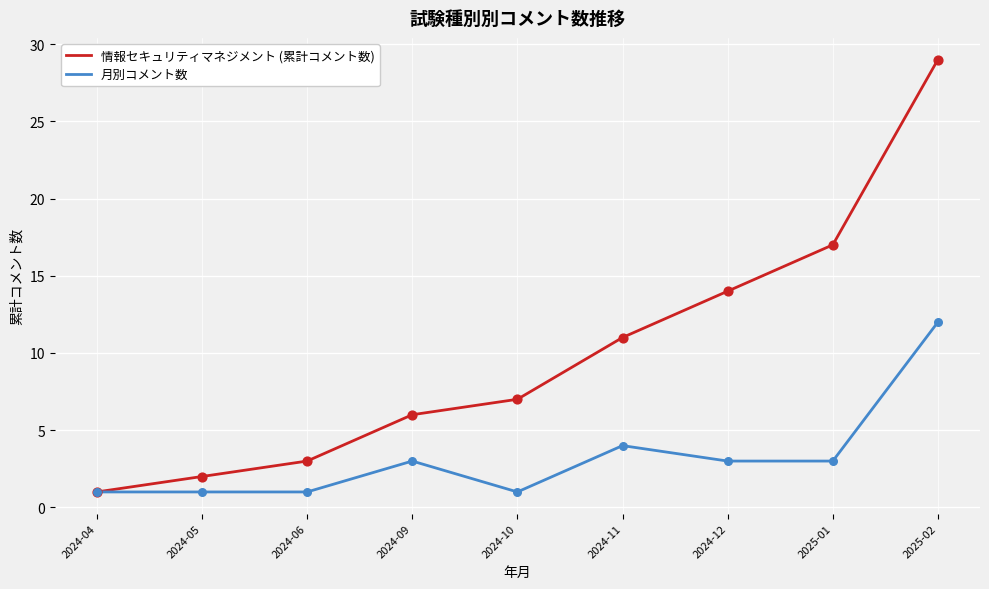

Which series changed the most between 2024-04 and 2024-09?

情報セキュリティマネジメント (累計コメント数)